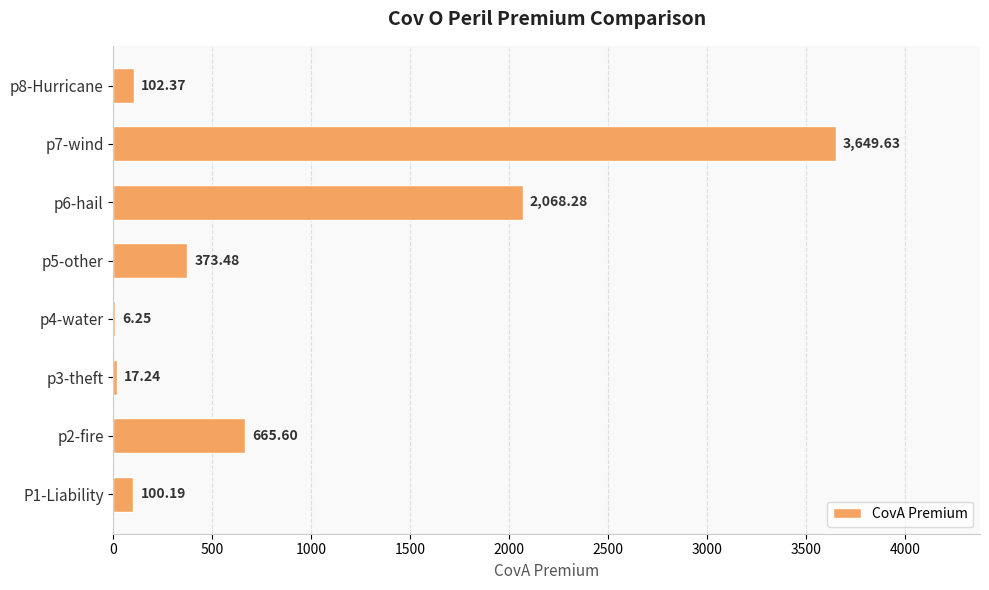

What is the ratio of the value at p2-fire to the value at p8-Hurricane?

6.5